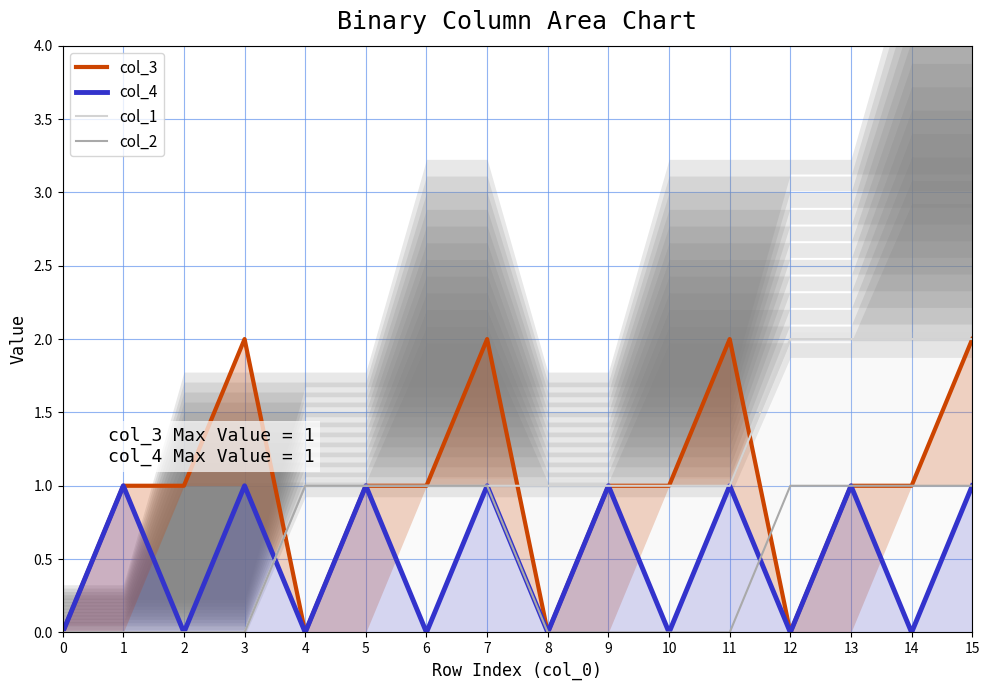

Does the chart display data point markers on the line(s)?

No